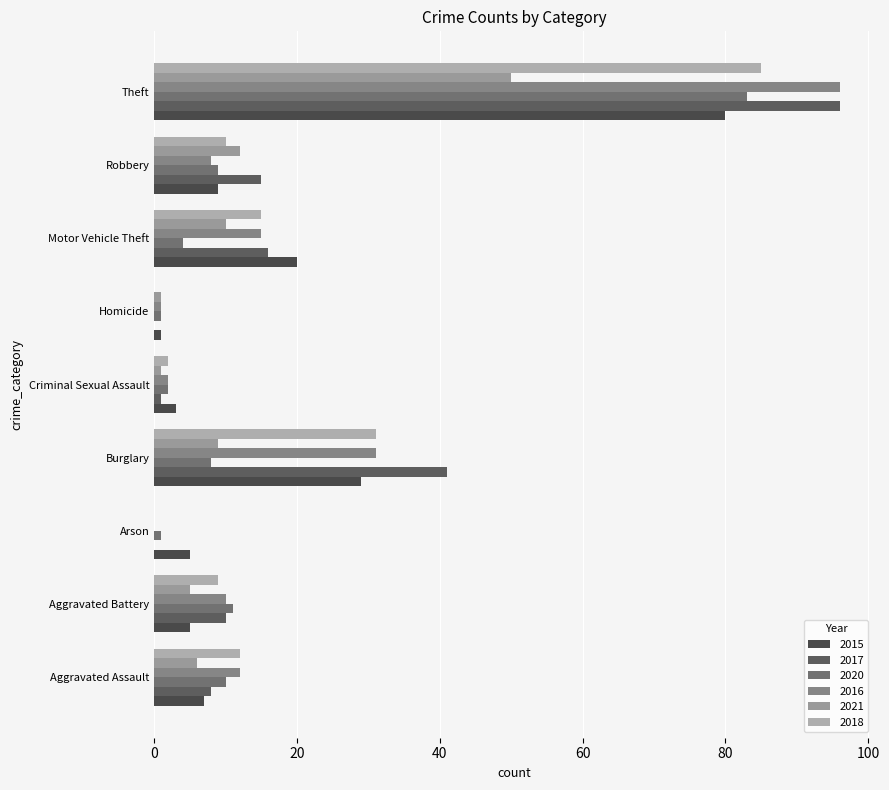

At which category is the sum across all series the highest?

Theft